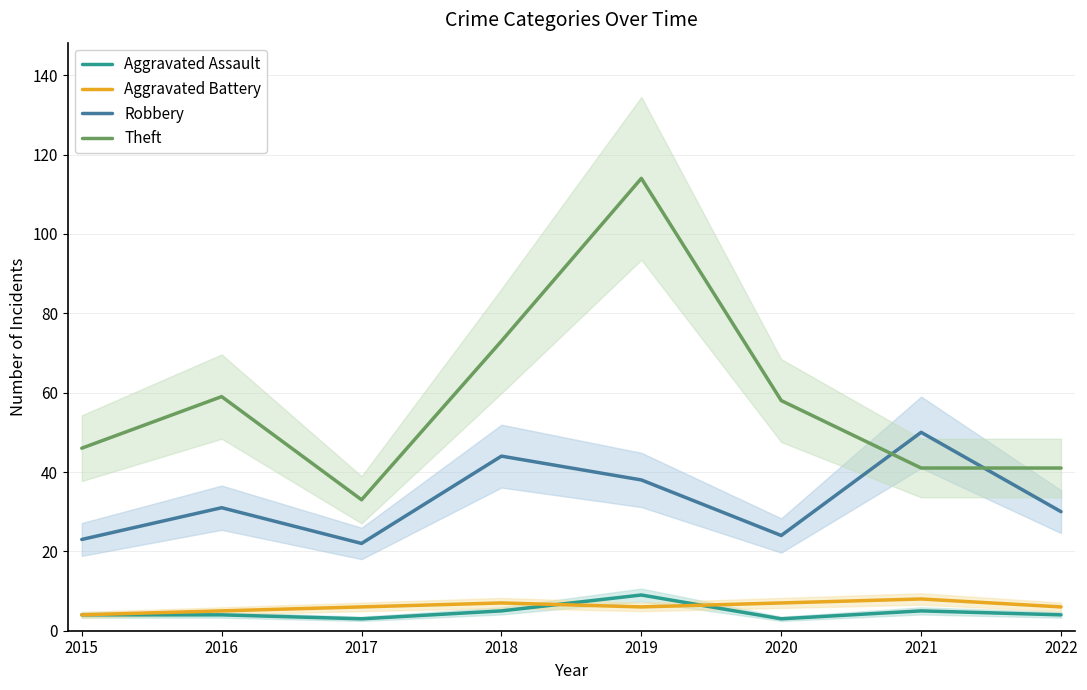

At which label does Robbery reach its peak?

2021